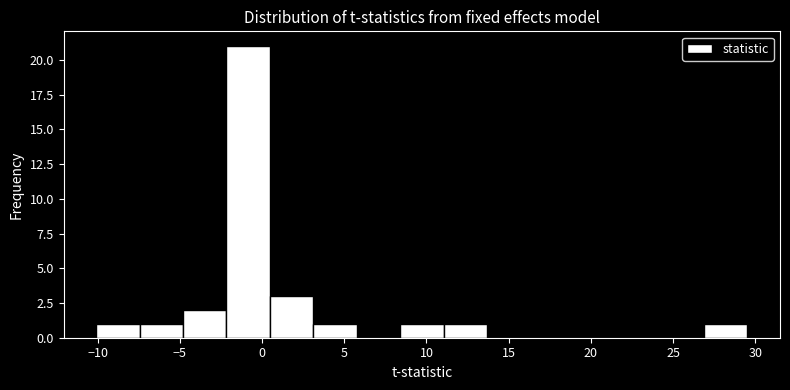

What is the height of the bar covering 27.0 to 29.5 on the x-axis? Neither the bar edges nor the heights are printed on the chart, so give them approximately, as read against the axes.

1